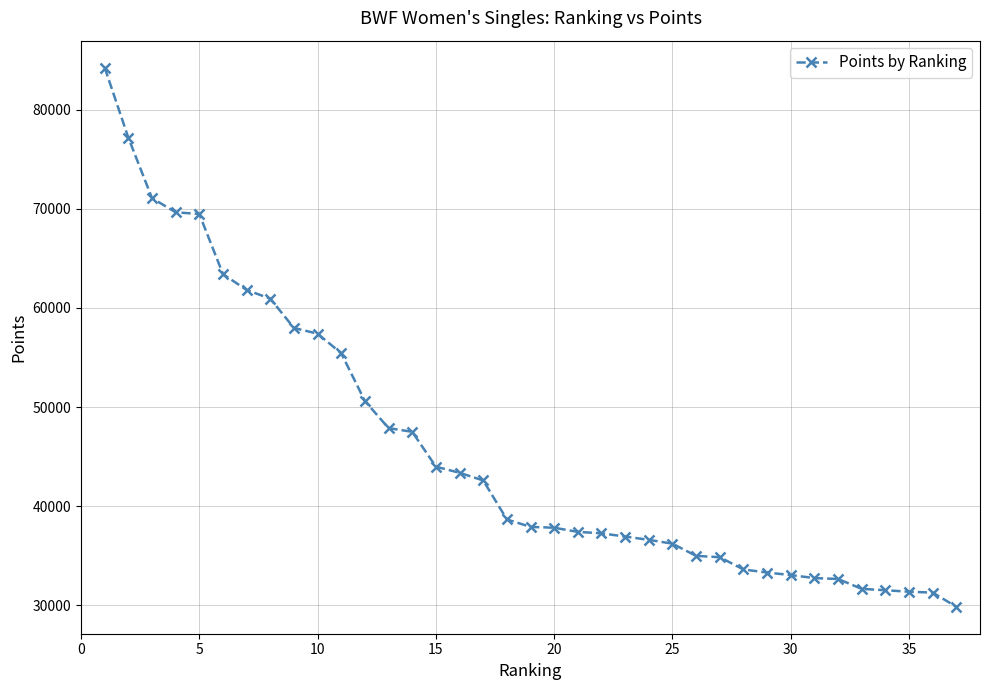

What is the maximum value shown in the chart?

84244.3